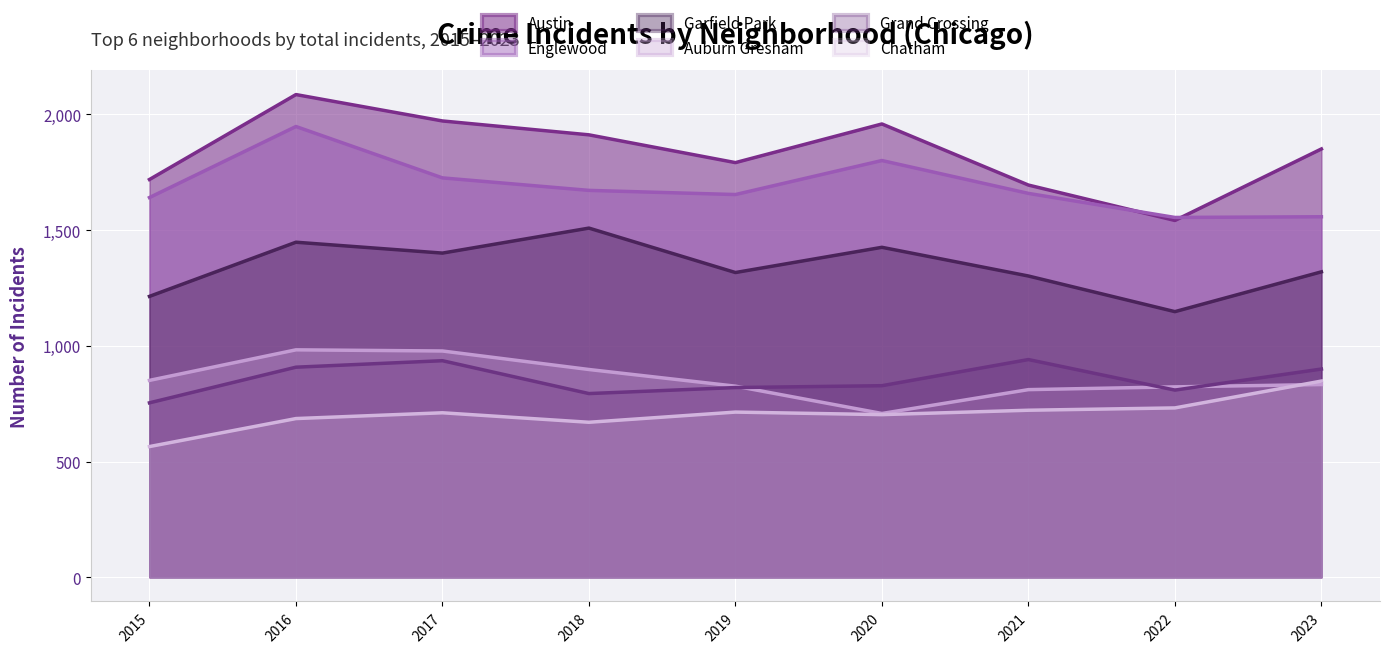

Reading right to left, transcribe all the data shown in this chart.

Austin: 2023=1851	2022=1542	2021=1695	2020=1959	2019=1792	2018=1912	2017=1972	2016=2086	2015=1719
Englewood: 2023=1558	2022=1555	2021=1659	2020=1801	2019=1654	2018=1672	2017=1726	2016=1948	2015=1641
Garfield Park: 2023=1320	2022=1148	2021=1302	2020=1426	2019=1317	2018=1509	2017=1401	2016=1448	2015=1214
Auburn Gresham: 2023=833	2022=823	2021=811	2020=708	2019=826	2018=898	2017=978	2016=983	2015=851
Grand Crossing: 2023=900	2022=809	2021=941	2020=828	2019=820	2018=794	2017=936	2016=908	2015=754
Chatham: 2023=848	2022=732	2021=722	2020=703	2019=714	2018=670	2017=711	2016=686	2015=565